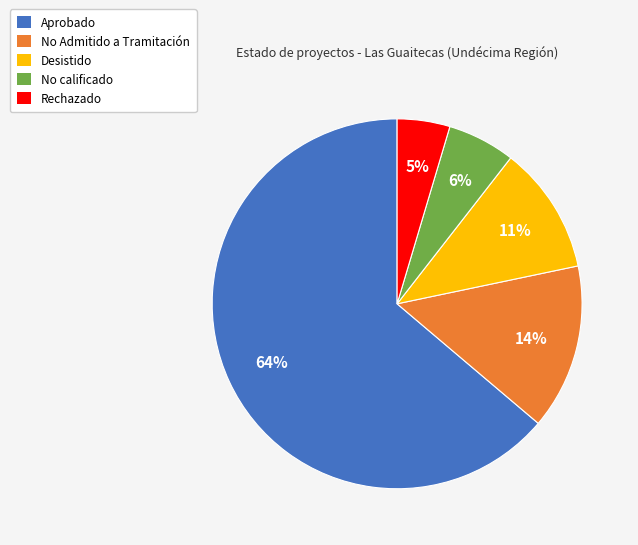

Between Desistido and Rechazado, which is larger?

Desistido